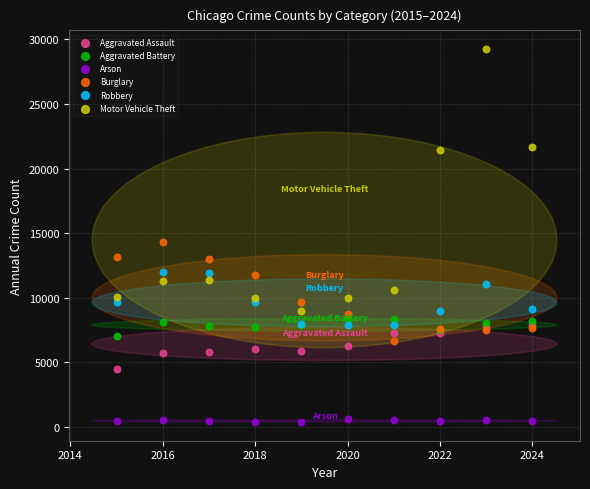

Which series has the largest Y range (max minus min)?

Motor Vehicle Theft